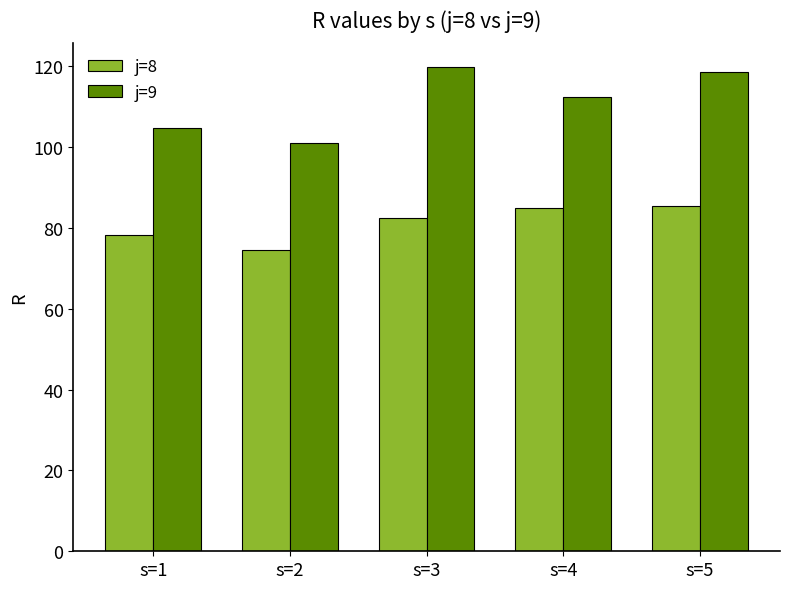

At how many categories does at least one series exceed 74?

5